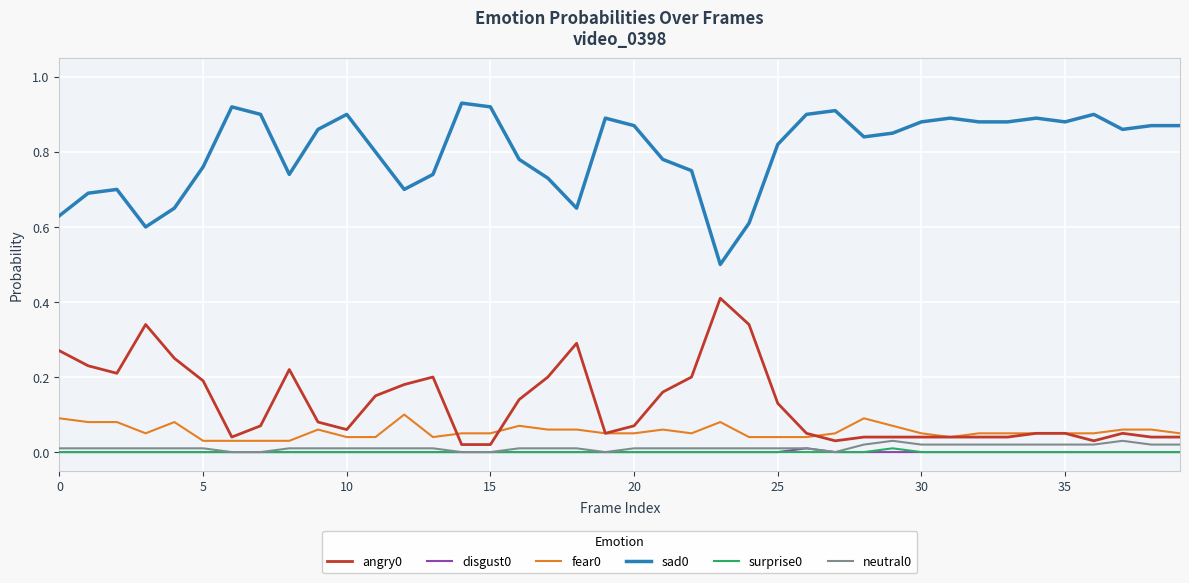

At how many categories does at least one series exceed 0?

40